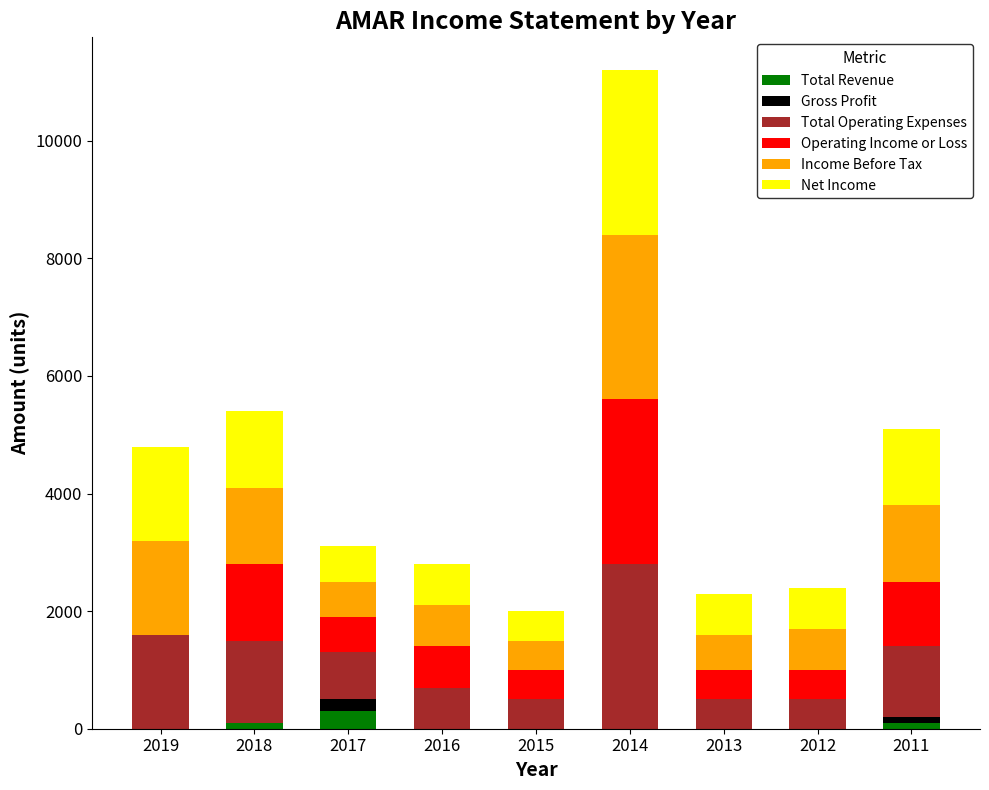

What are all the series names shown in the legend?

Total Revenue, Gross Profit, Total Operating Expenses, Operating Income or Loss, Income Before Tax, Net Income